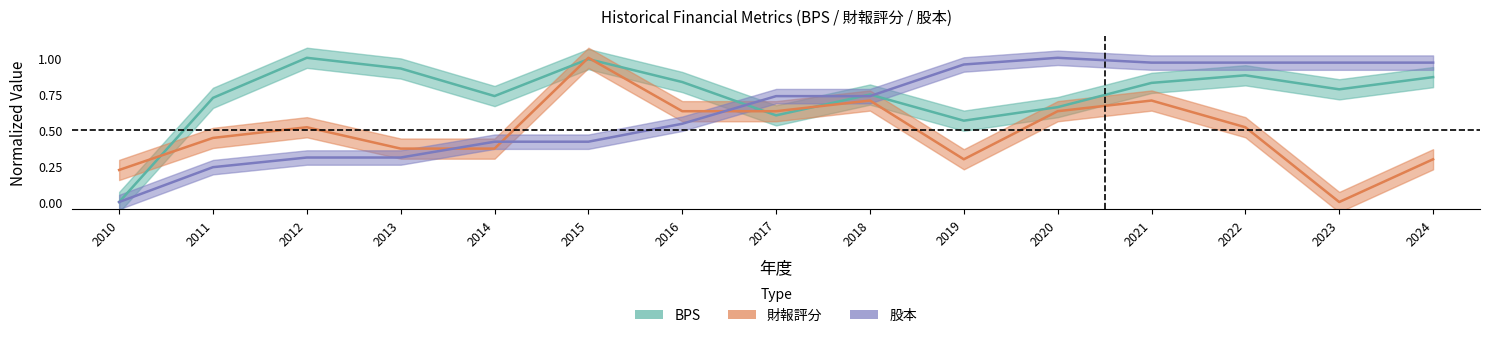

Rank the categories by 股本 value from lowest to highest.

2010, 2011, 2012, 2013, 2014, 2015, 2016, 2017, 2018, 2019, 2021, 2022, 2023, 2024, 2020